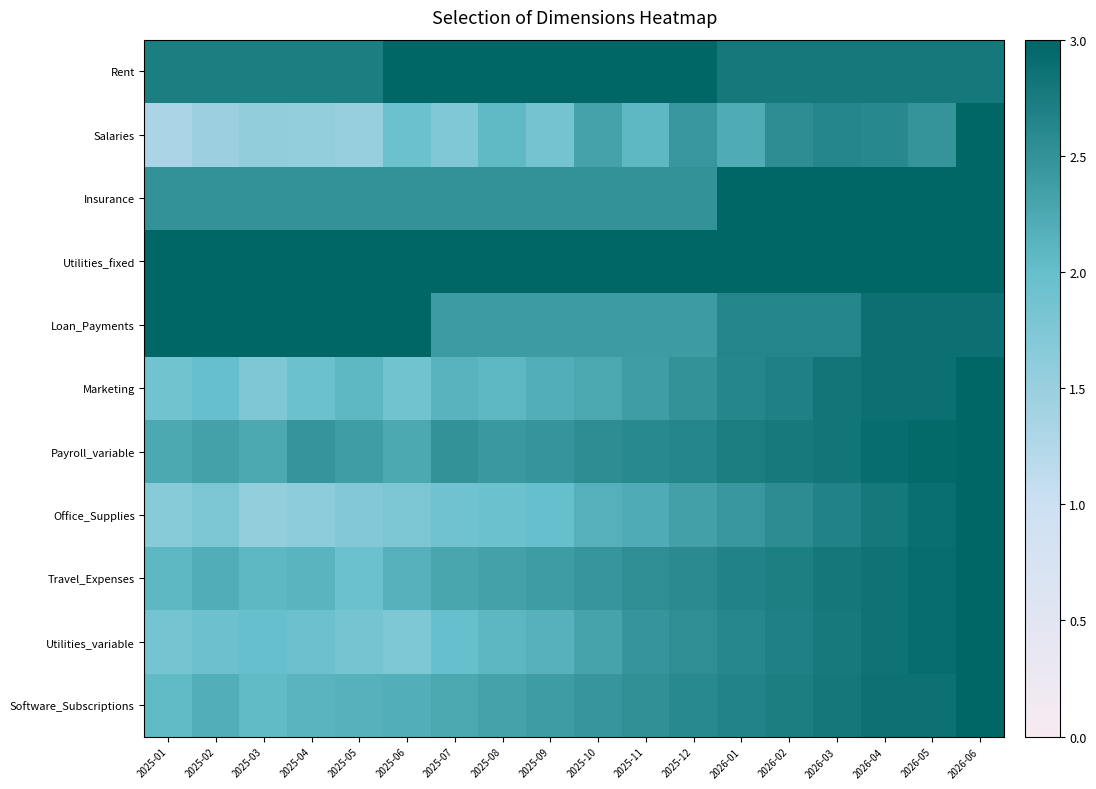

Between 2026-01 and 2025-06, which is larger?

2025-06